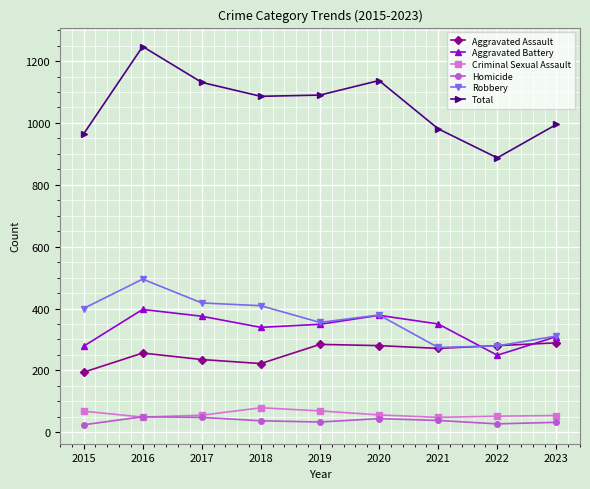

Which series changed the most between 2020 and 2021?

Total